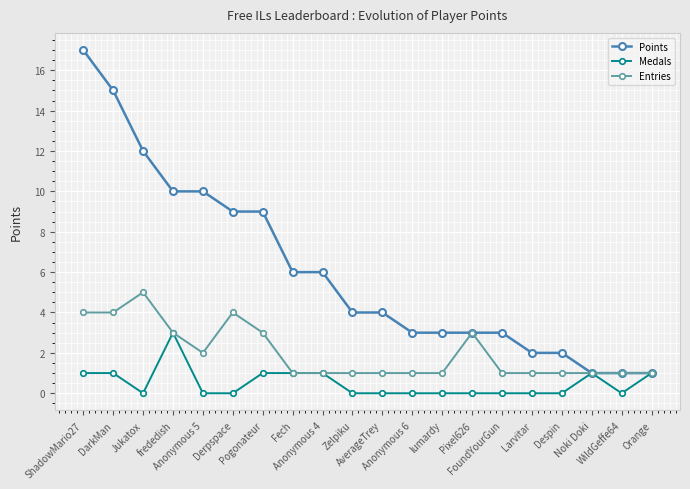

True or false: Medals has a value of 0 at Anonymous 5.

True